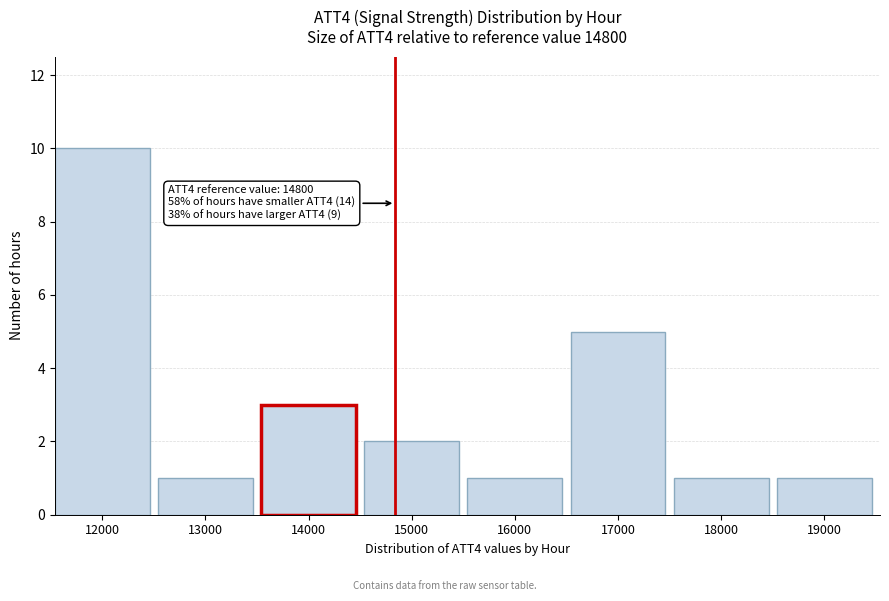

Which range on the x-axis has the tallest bar?

11500 to 12500